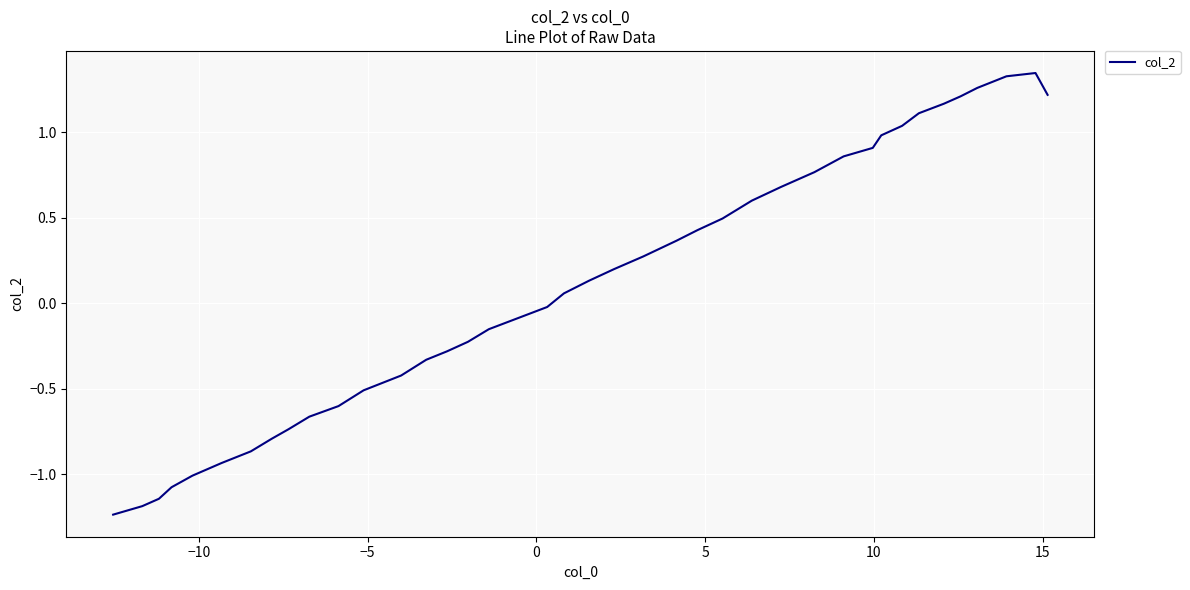

What is the difference between the maximum and minimum values?

2.6